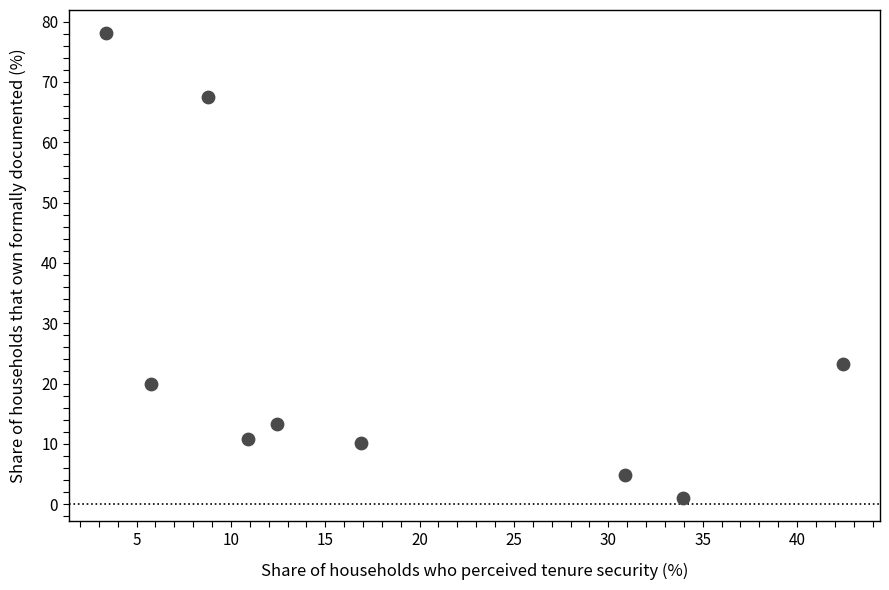

What is the average X value?

18.4